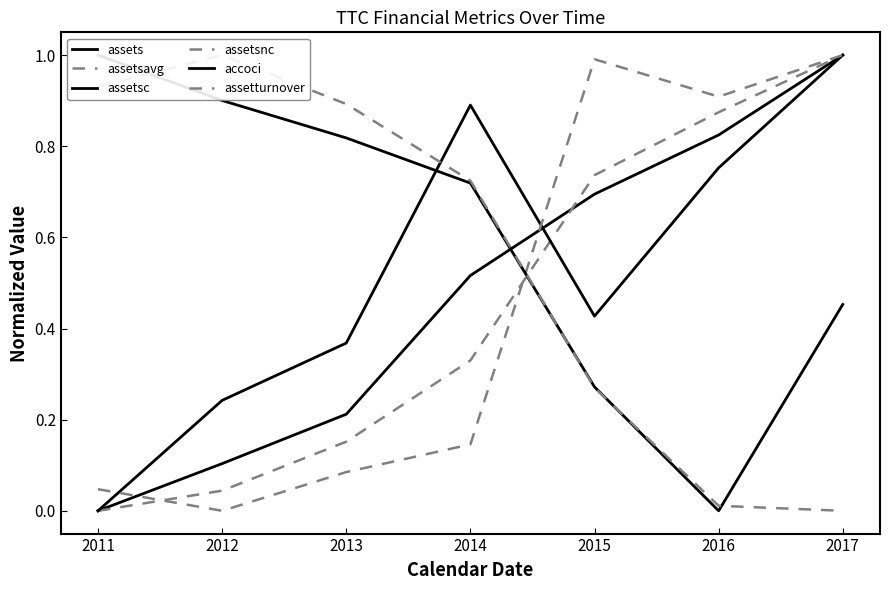

What is the value of the assetsnc point at the 6th from the left?

0.9